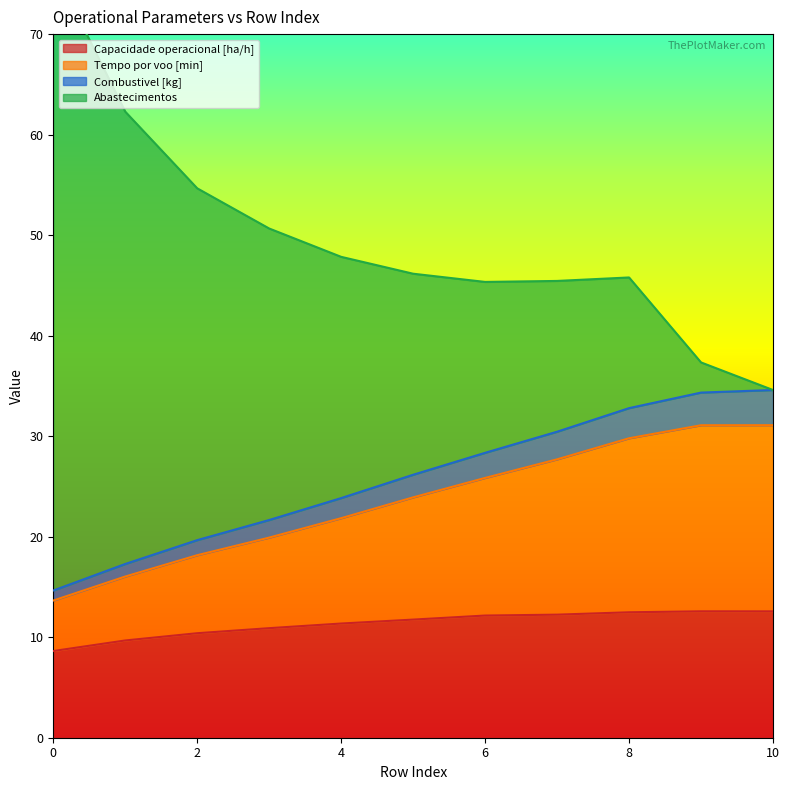

True or false: Tempo por voo [min] has more than 0 interior local peaks.

False